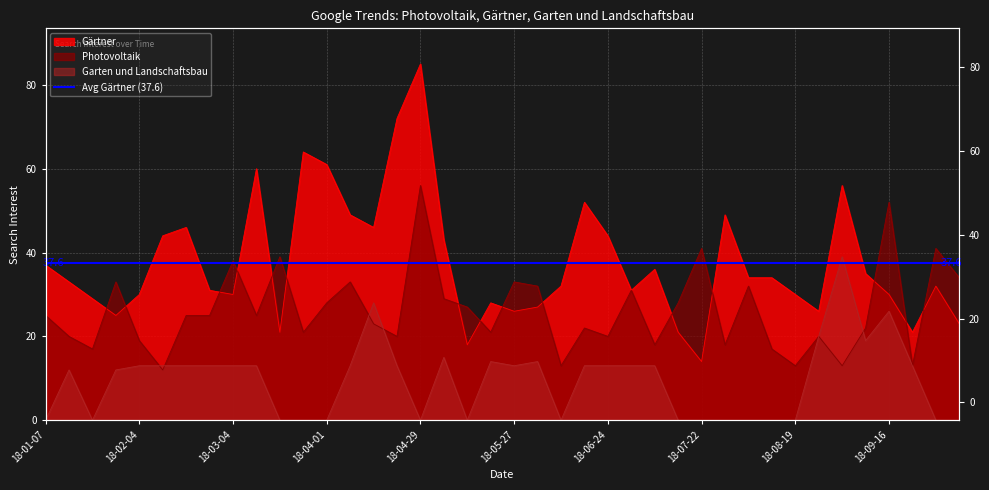

True or false: Gärtner and Garten und Landschaftsbau intersect in this chart.

False